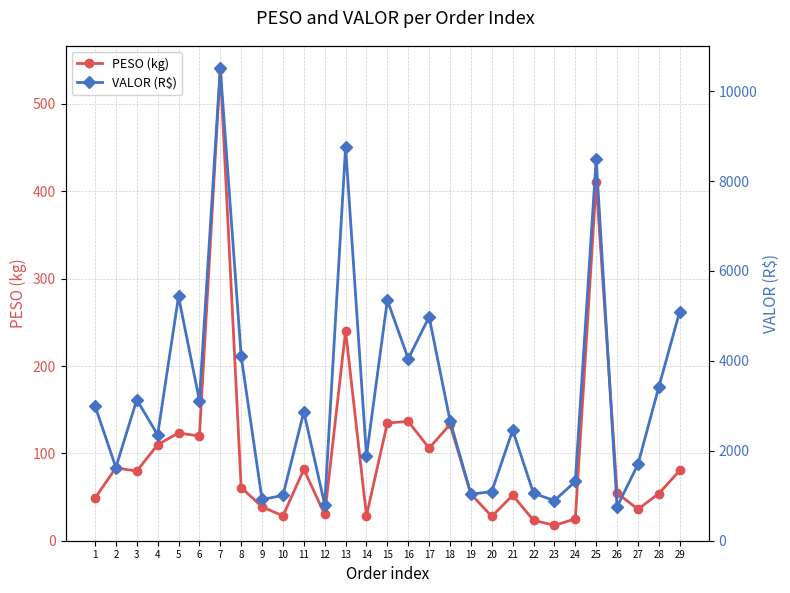

What is the value of the VALOR (R$) point at the 13th from the left?

8754.6